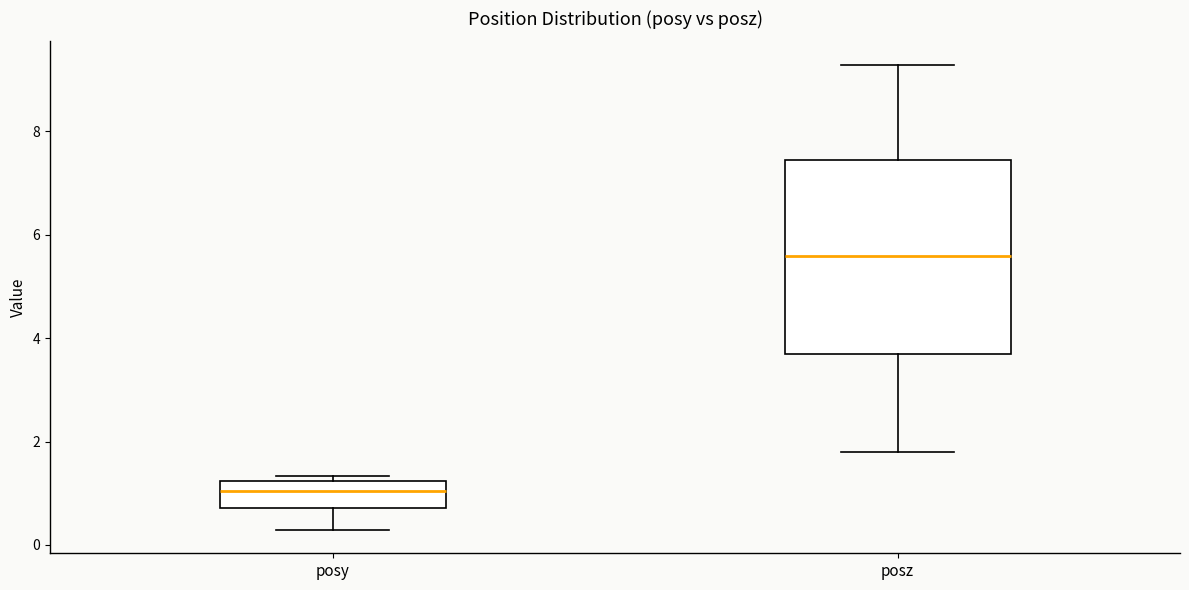

Which box is the tallest, from its lower edge to its upper edge?

posz